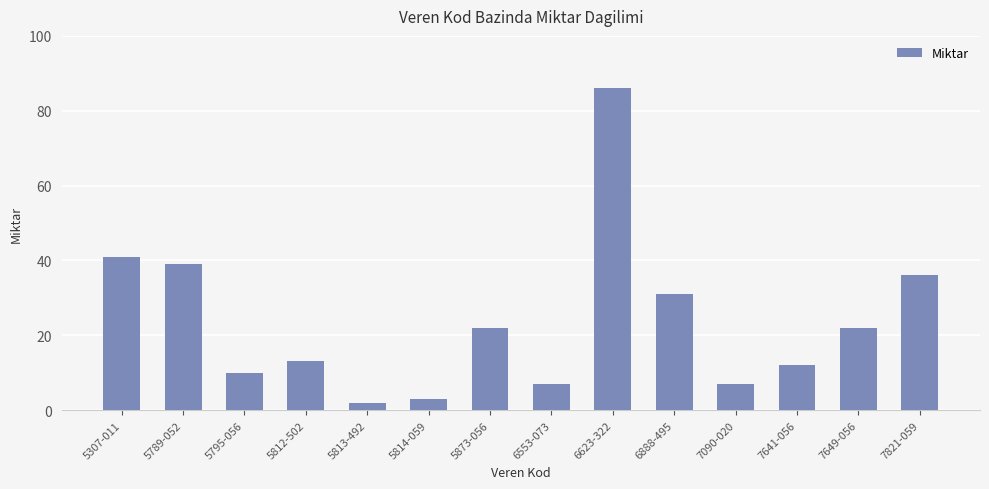

Which category has the highest value across all series?

6623-322